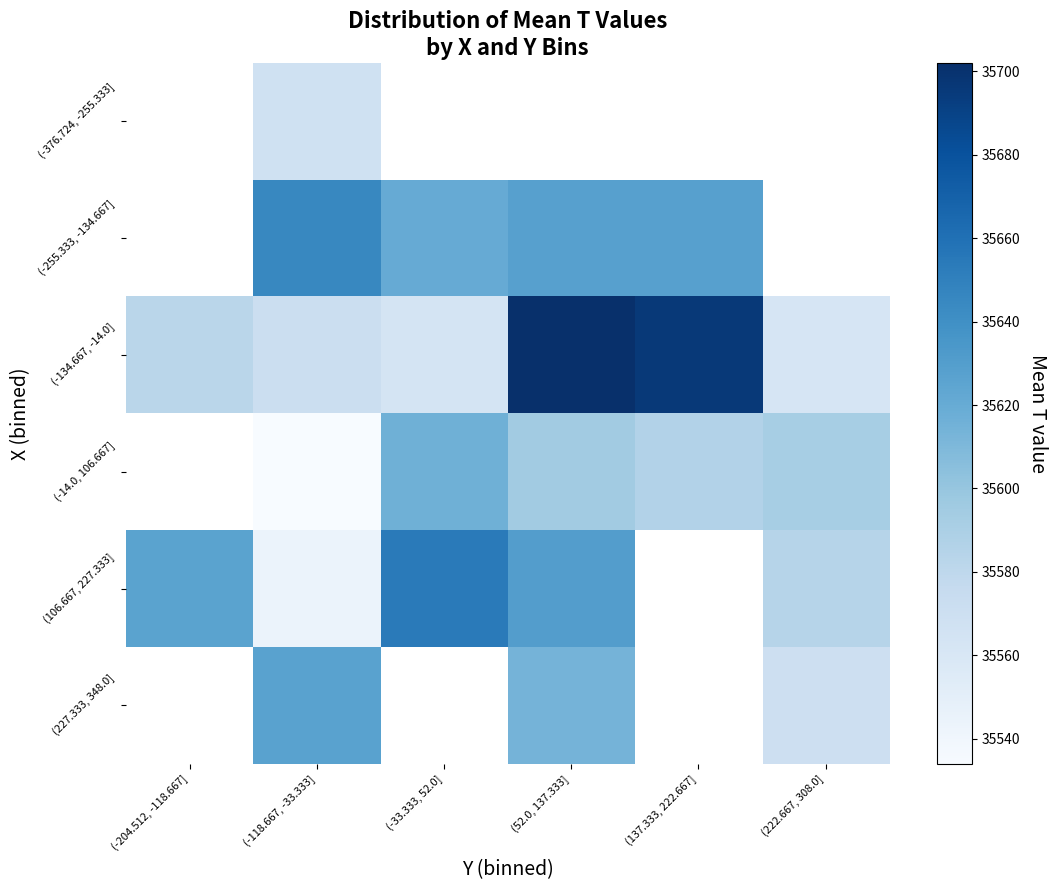

The value of (227.333, 348.0] at (222.667, 308.0] is 35570.0. True or false?

True